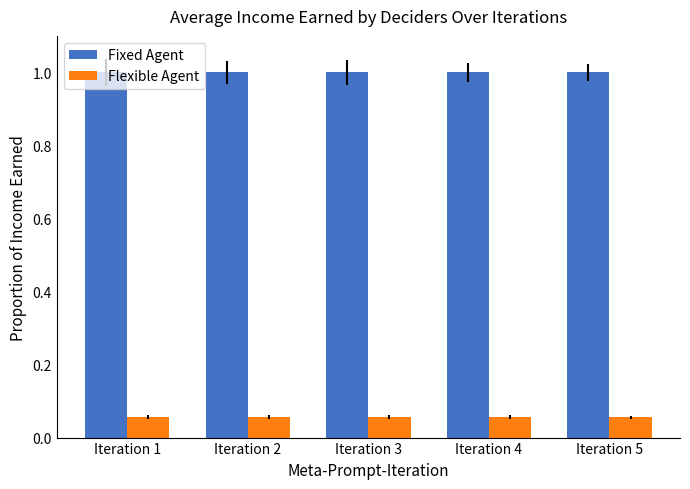

What is the spread (max minus min) of values at Iteration 5?

0.9